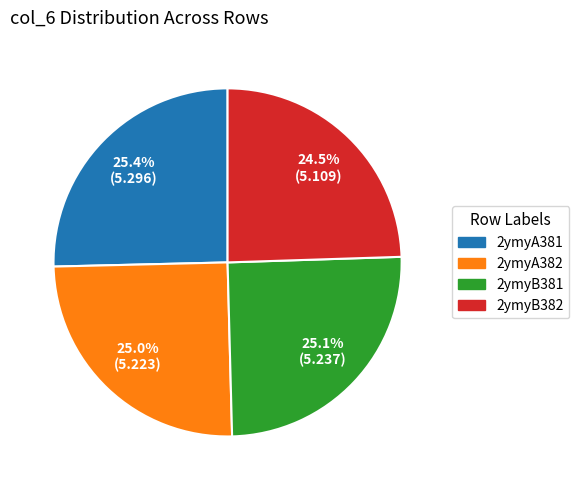

To the nearest percent, what is the average slice percentage?

25%